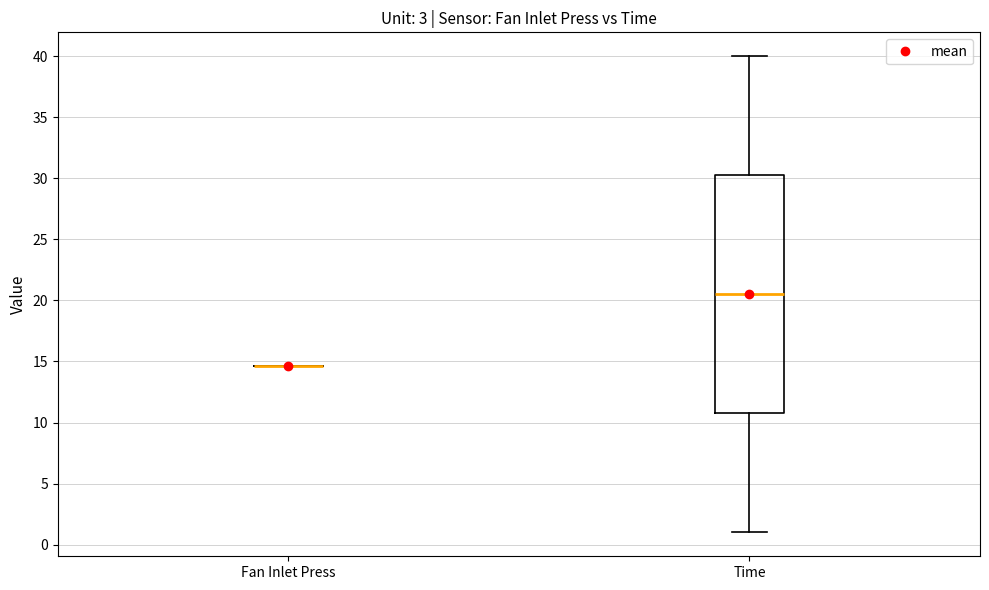

Reading left to right, read every box against the y-axis: the position of its median line, the range the box covers, and the ends of its whiskers. The values are not printed on the chart, so give them approximately, as read against the axis.

Fan Inlet Press: box collapsed to a line at 14.5, whiskers 14.5 to 14.5
Time: median 20.5, box 11.0 to 30.5, whiskers 1.0 to 40.0